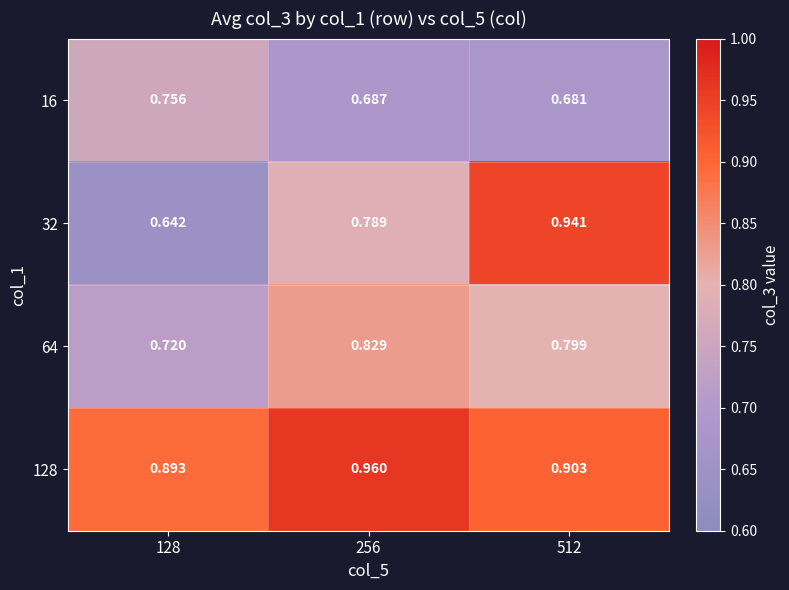

Between 128 and 512, which series saw the biggest shift?

32